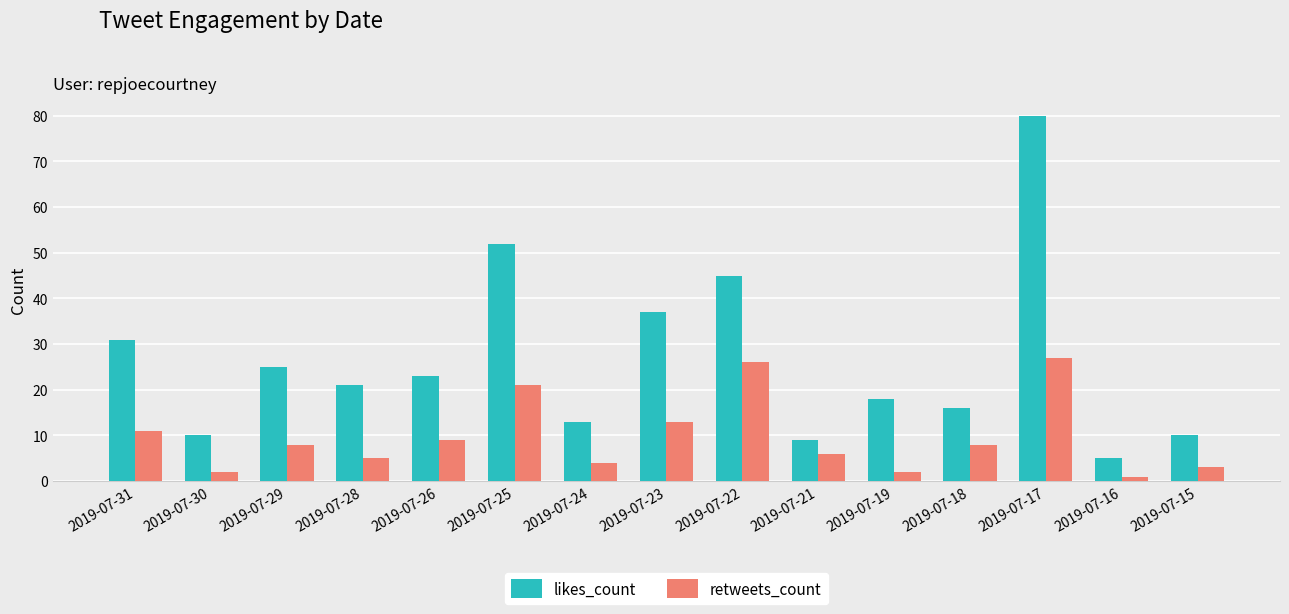

What is the difference between the likes_count values at 2019-07-30 and 2019-07-21?

1